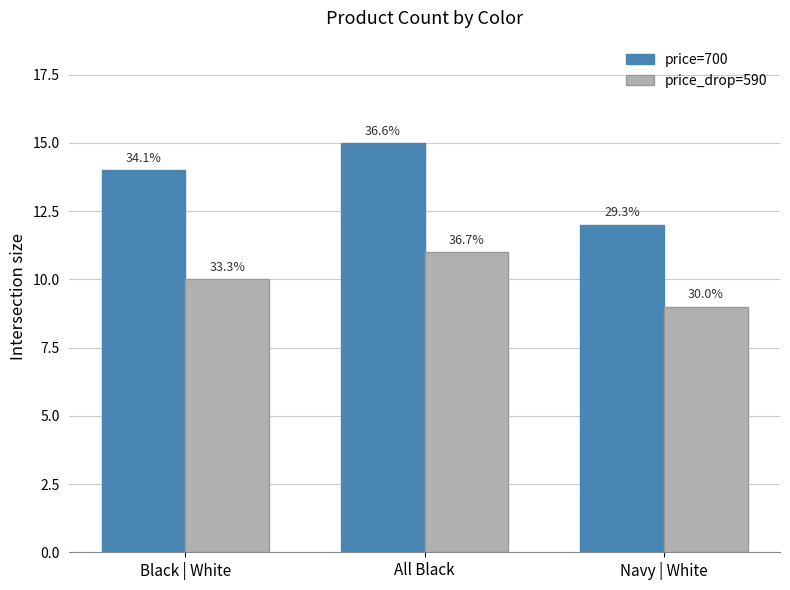

At which label does price_drop=590 first exceed 10?

All Black